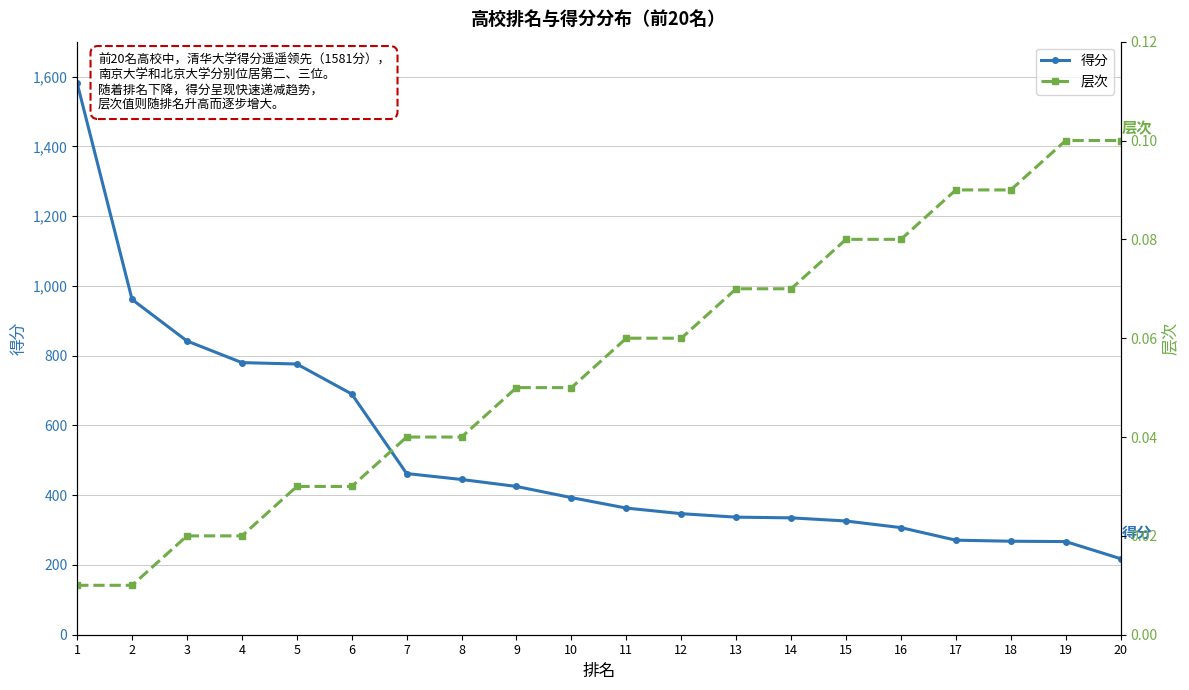

What is the difference between the second highest and second lowest values in the 层次 series?

0.1